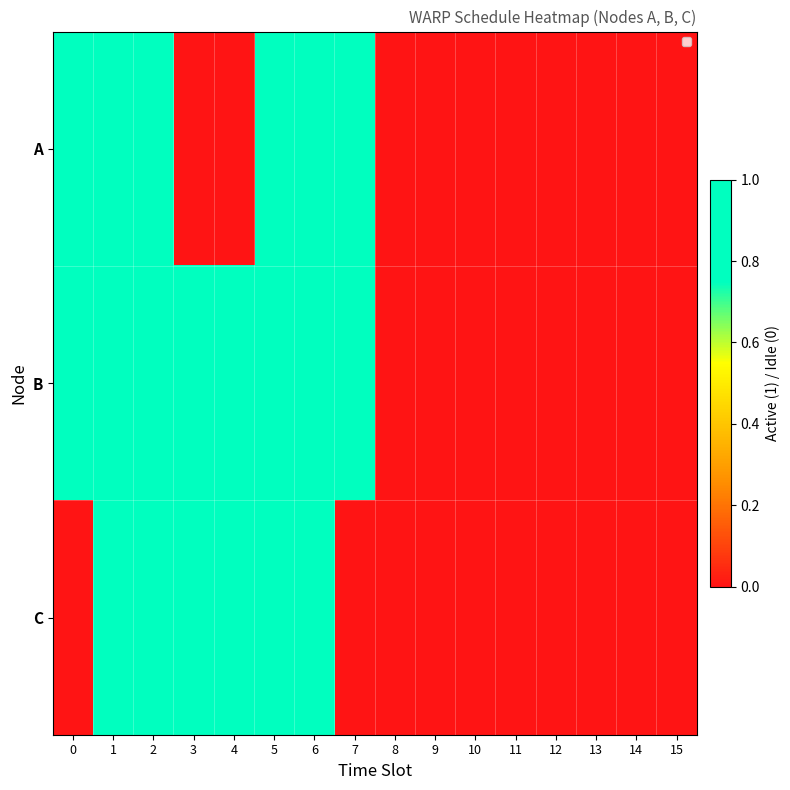

Which category has the lowest value across all series?

3